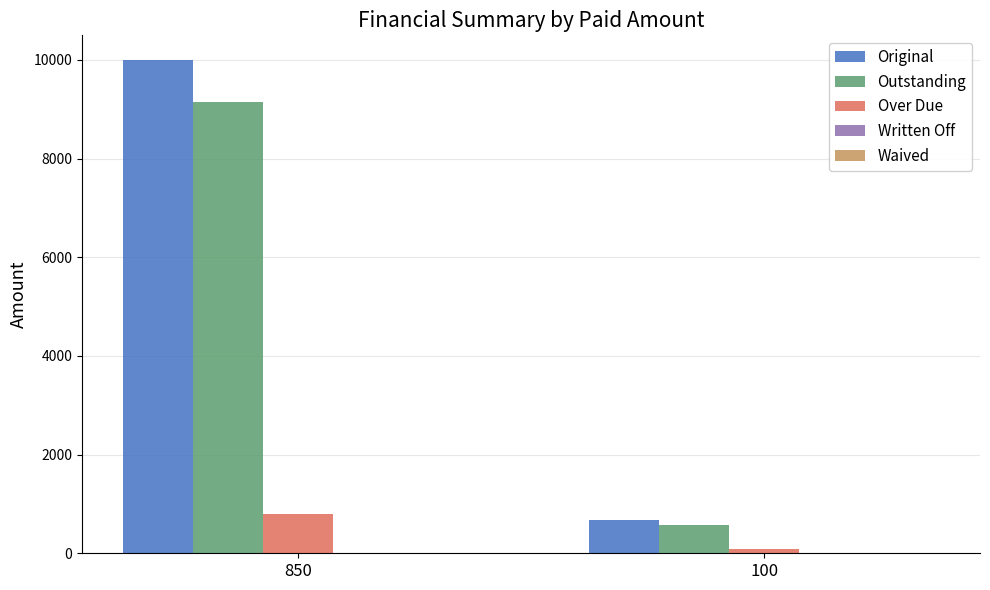

Which series has the largest range (max minus min)?

Original